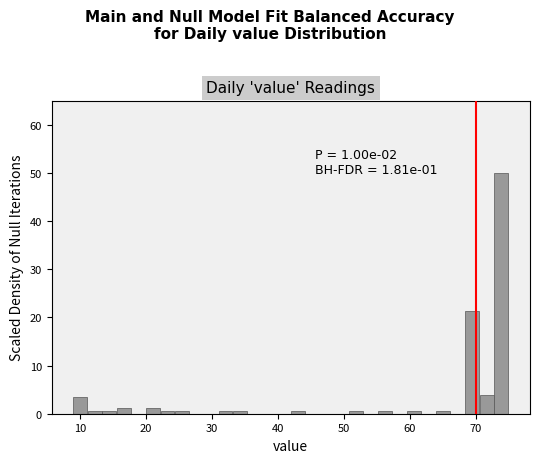

Around what value on the x-axis is the tallest bar? Give the approximate position of its centre, as read against the axis.

74